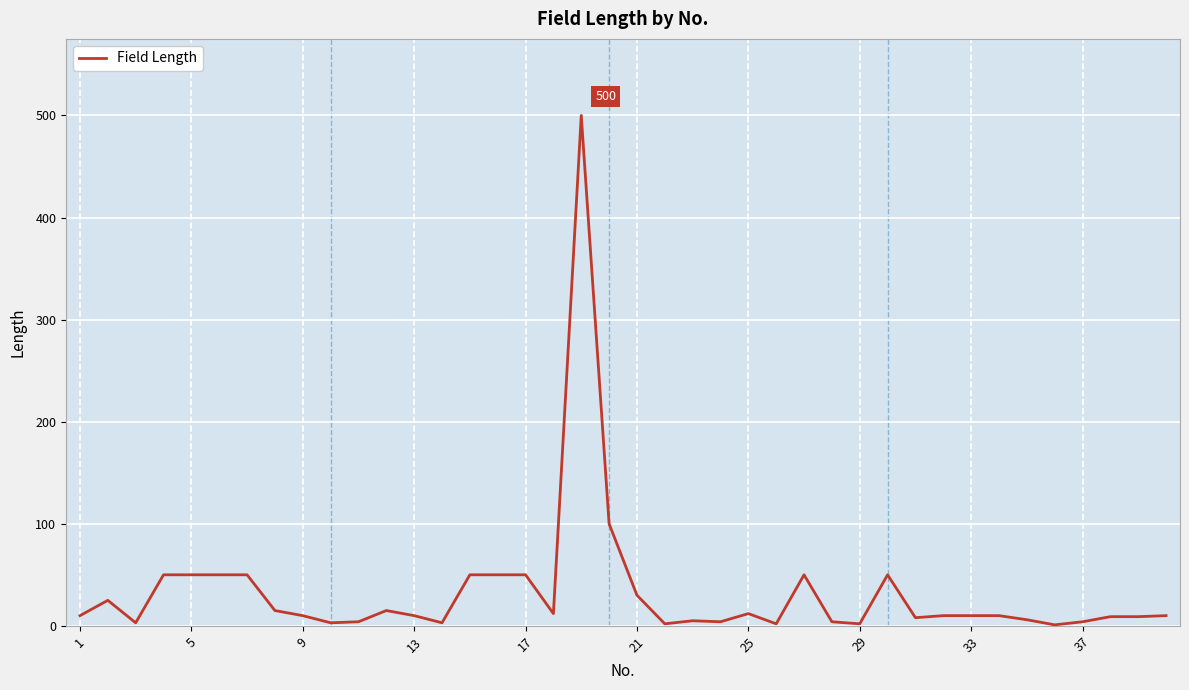

What is the difference between the maximum and minimum values?

499